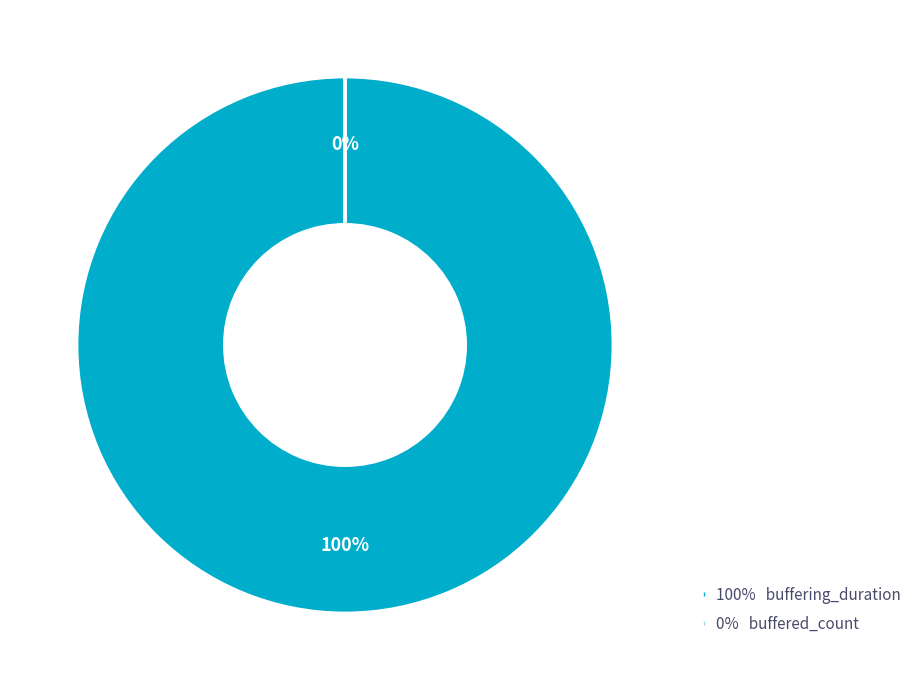

Rank the categories by value from lowest to highest.

buffered_count, buffering_duration